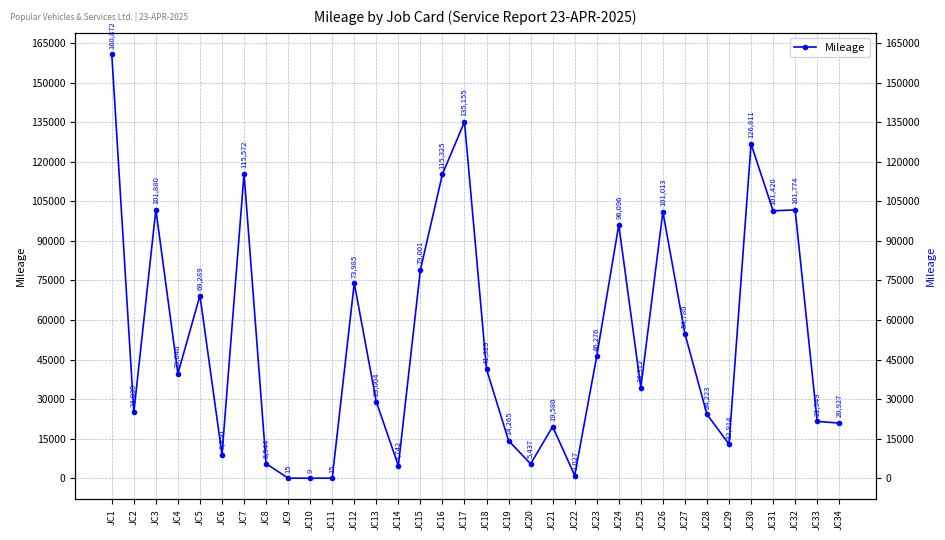

Read the value at JC12.

73985